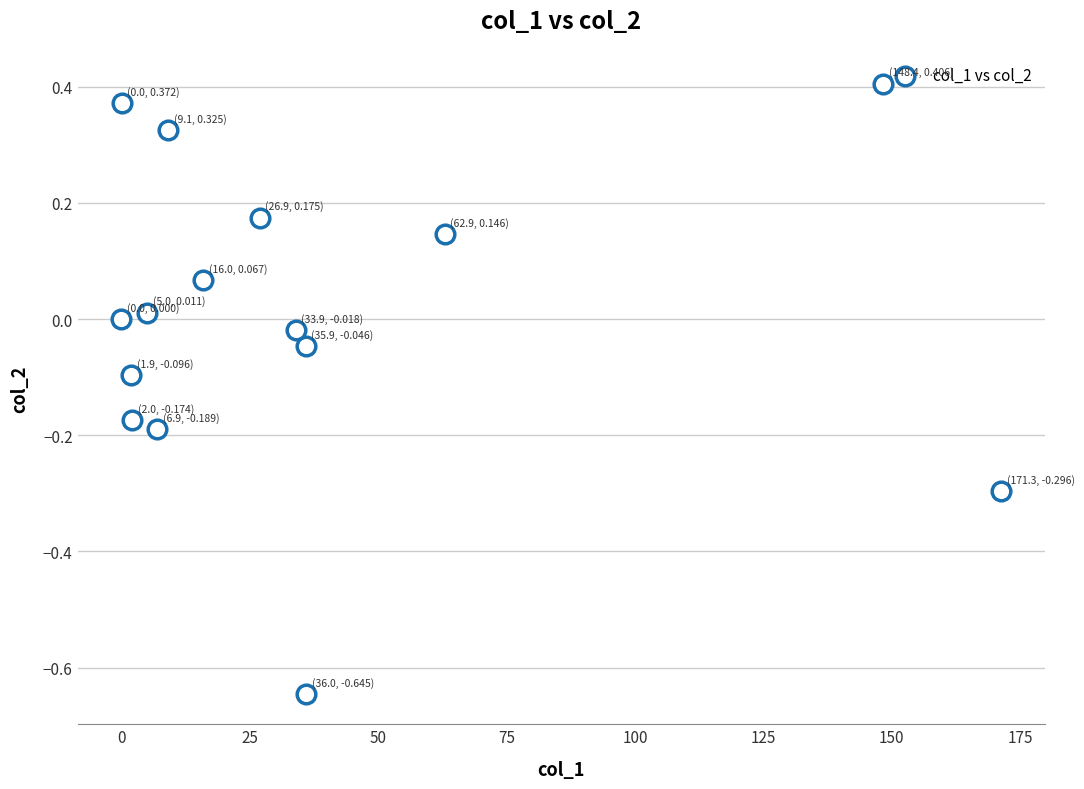

What is the range of X values (max minus min)?

171.3